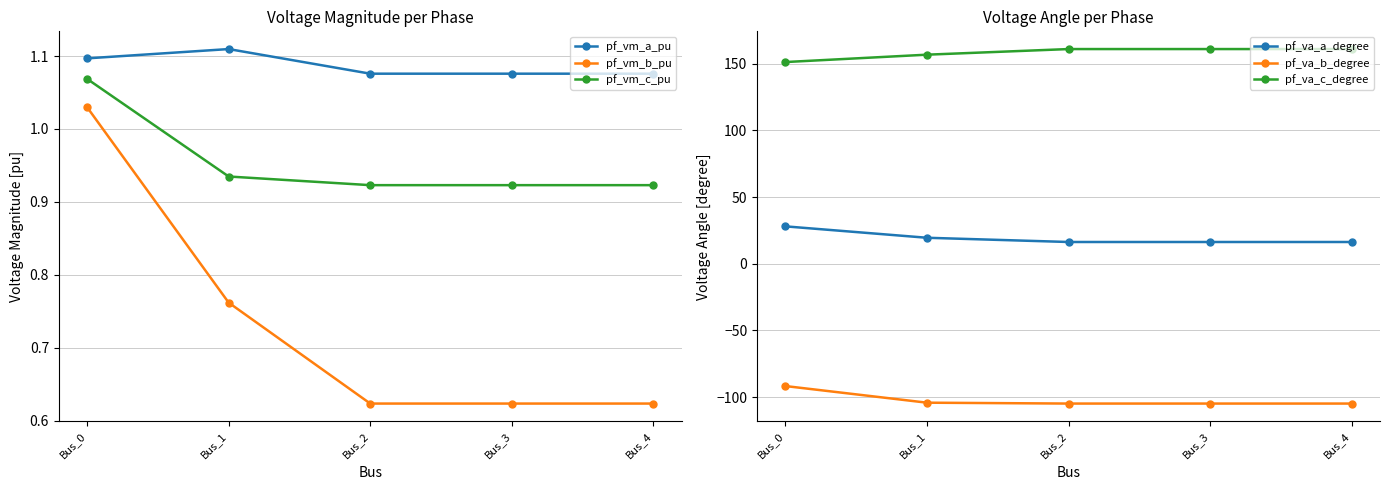

The pf_vm_b_pu series shows 0.6 at Bus_2. True or false?

True